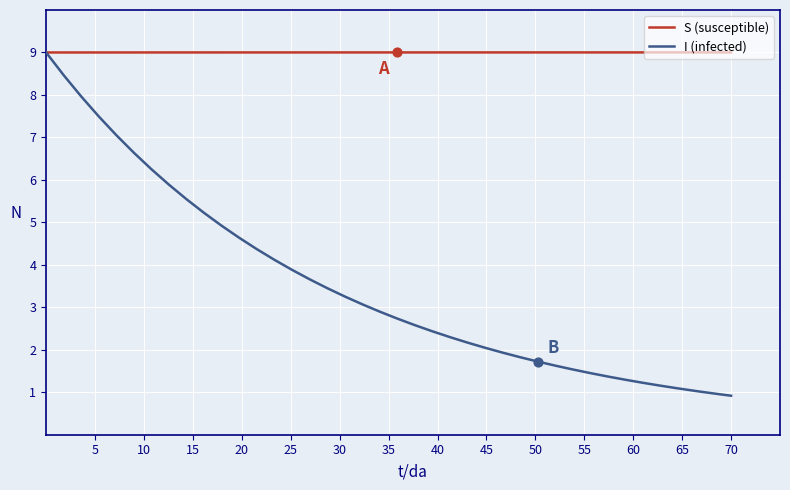

Which series has the largest total across all categories?

S (susceptible)